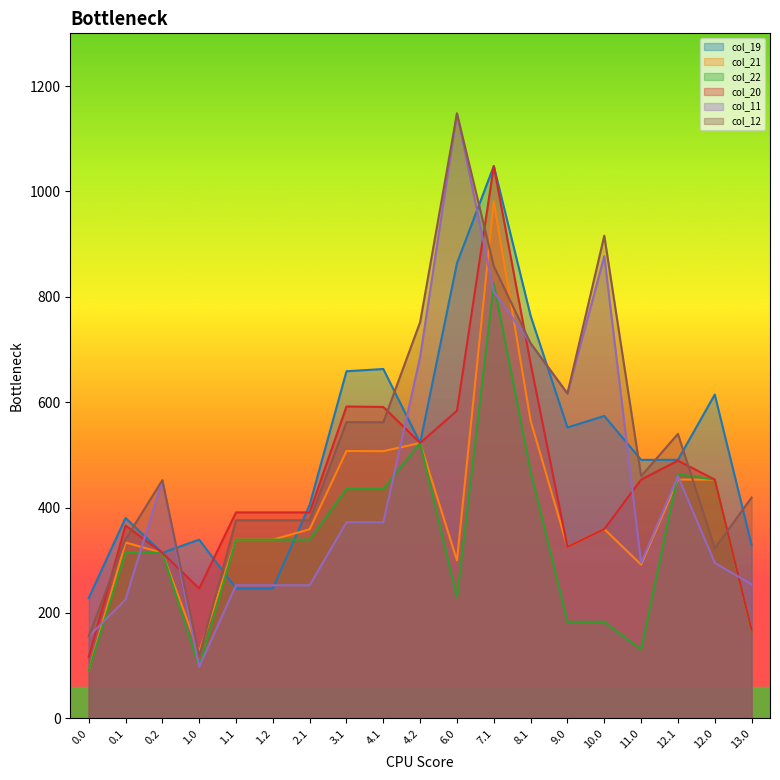

Which series ends up on top after the final intersection of col_12 and col_21?

col_12